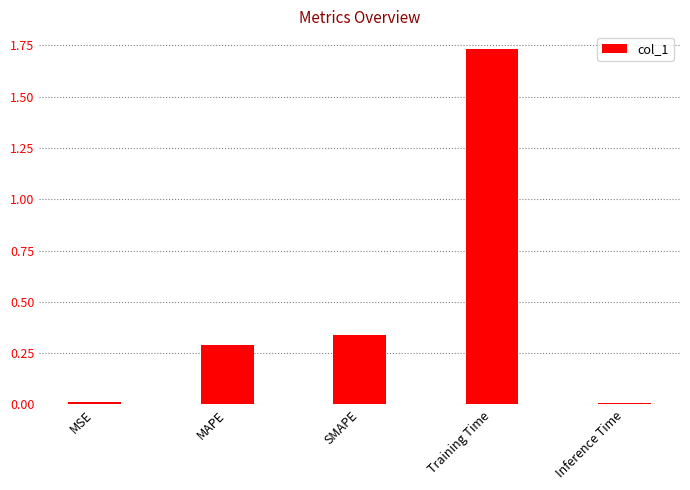

What is the sum of the values at MAPE and SMAPE?

0.6